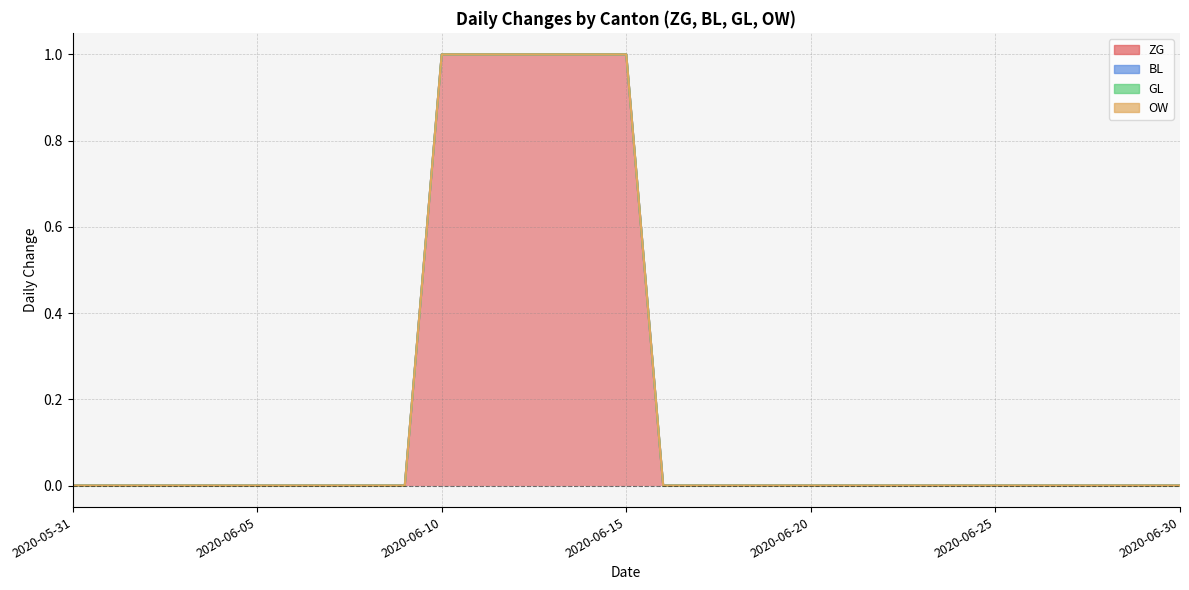

How many lines are shown in the chart?

4